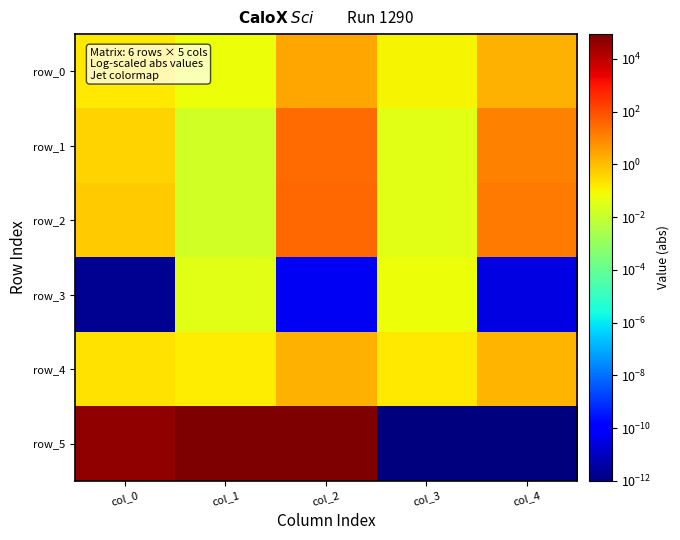

What is the greatest value displayed?

86583.7